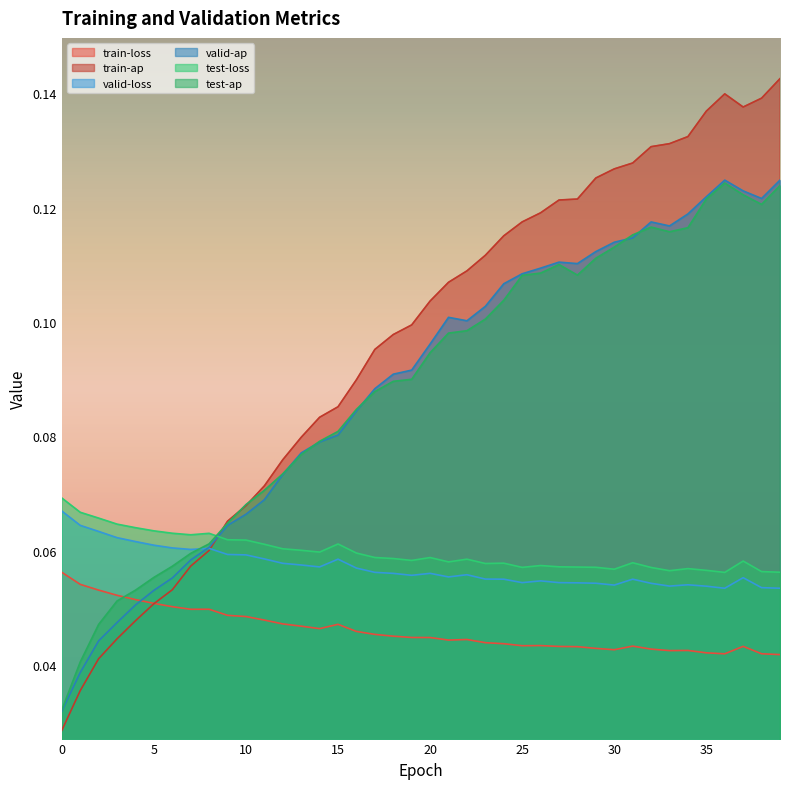

How many lines are shown in the chart?

6